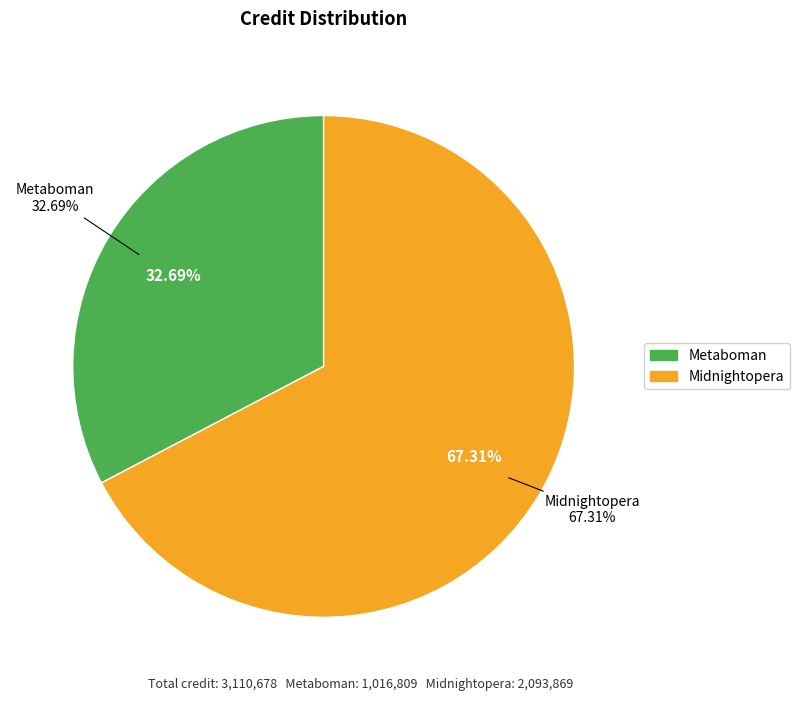

Is there any slice that represents more than half of the pie?

Yes